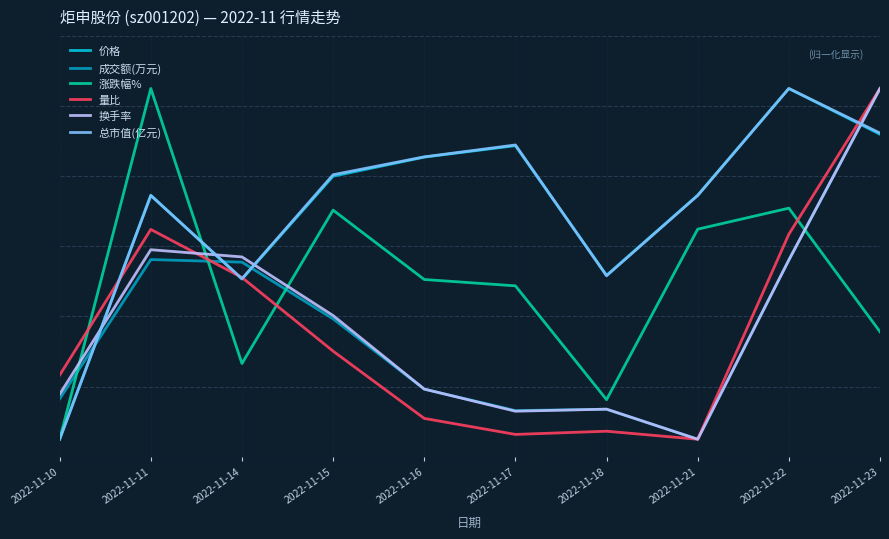

Which category has the highest value in the 总市值(亿元) series?

2022-11-22